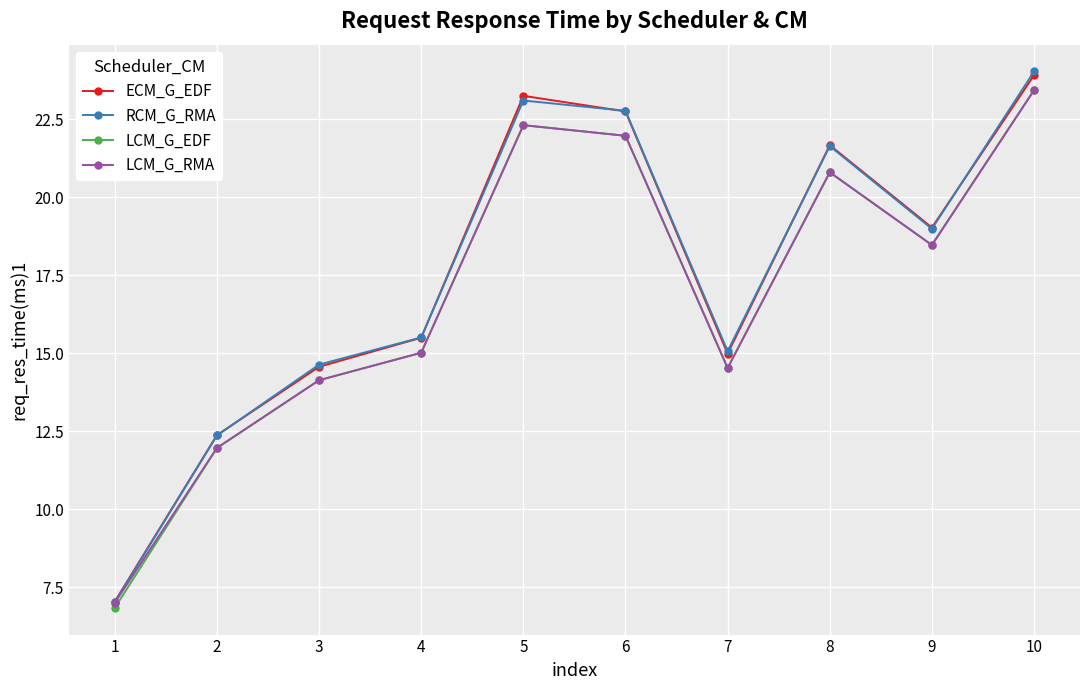

Which series has the largest range (max minus min)?

RCM_G_RMA